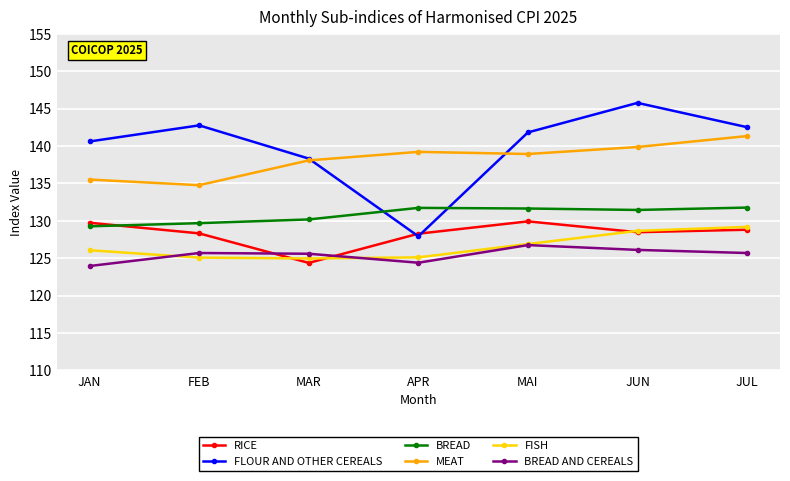

Does the chart have visible grid lines?

Yes